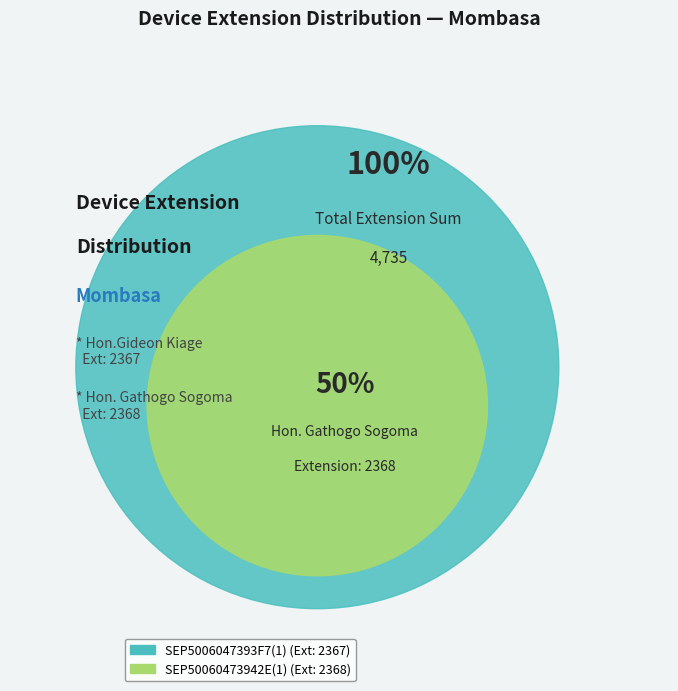

Is it true that SEP50060473942E(1) is 50% of the pie?

True